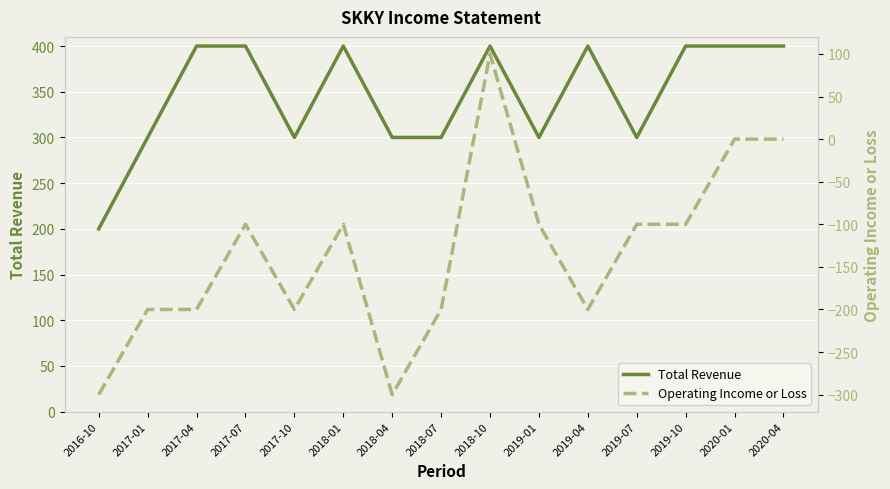

At how many categories does at least one series exceed 325?

8